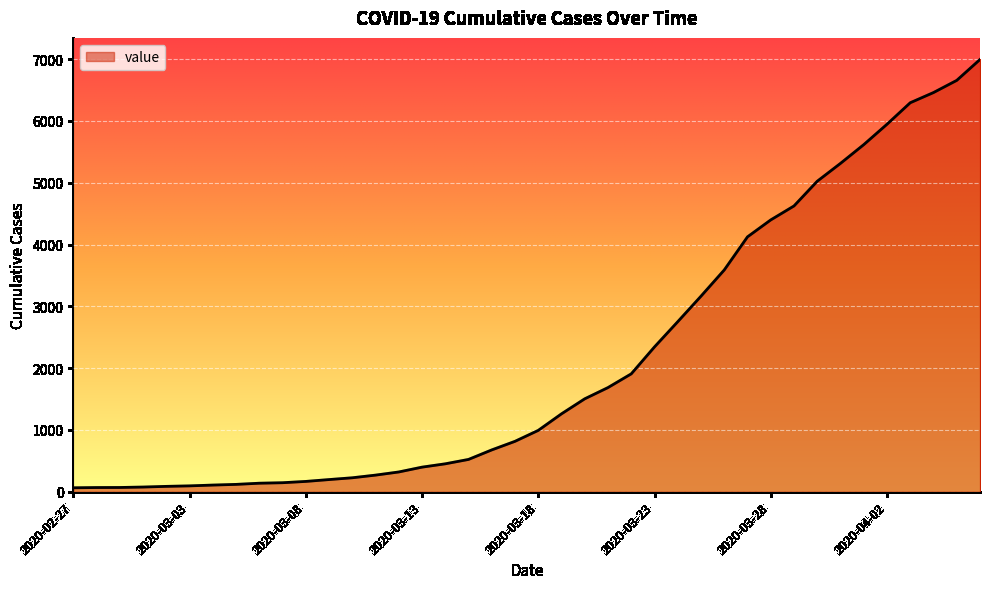

Does the chart display data point markers on the line(s)?

No